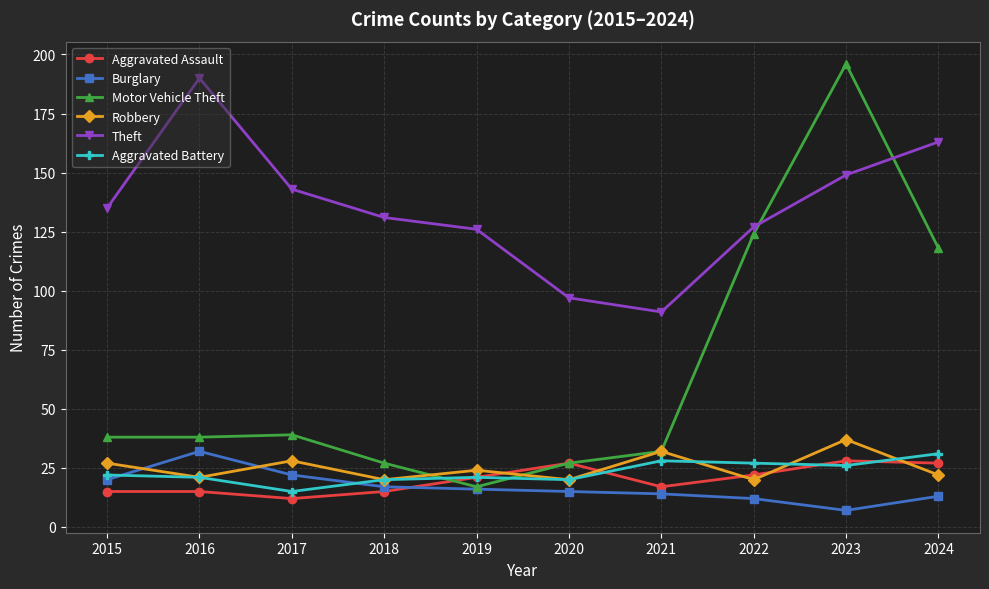

True or false: Aggravated Battery and Theft cross at least once.

False